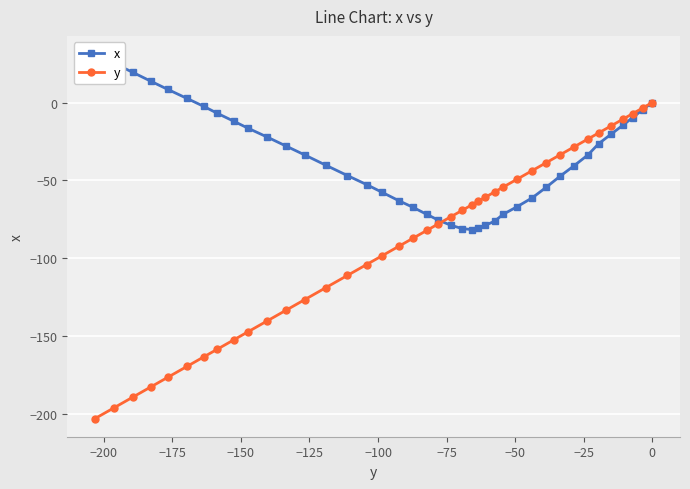

List the series in order of their peak value, highest first.

x, y